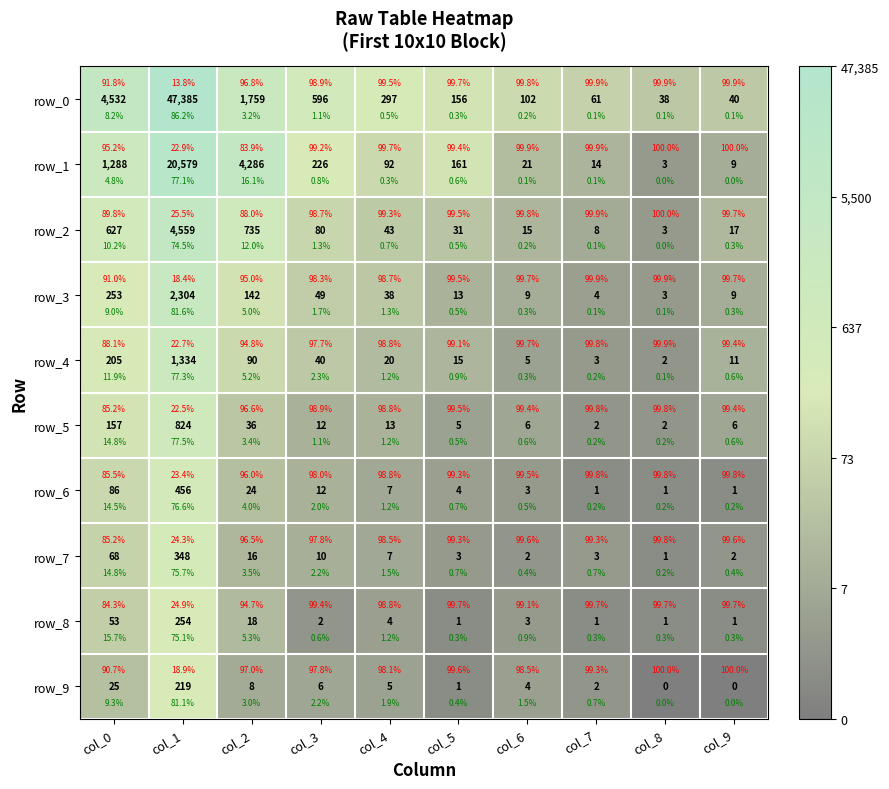

Is the value of row_2 at col_4 greater than the value of row_3 at col_8?

Yes